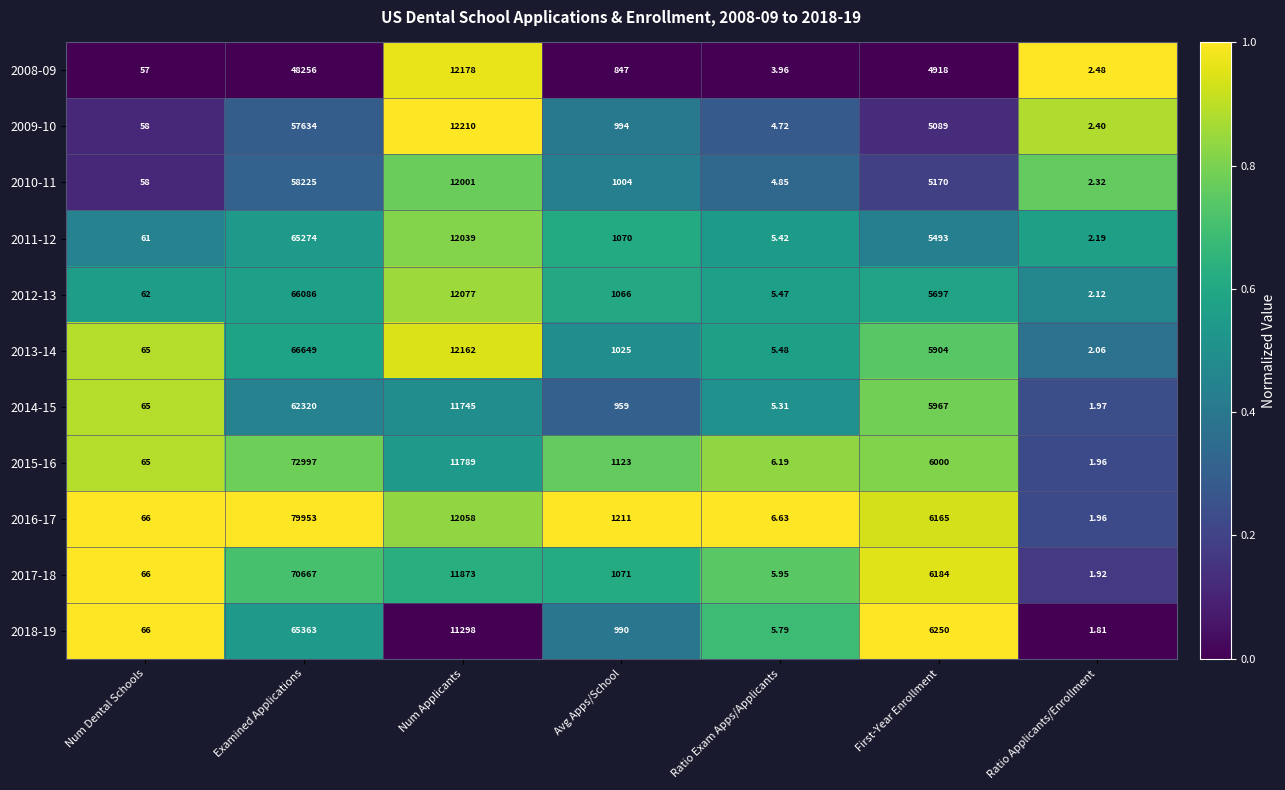

At which category does the chart reach its peak across all series?

Examined Applications